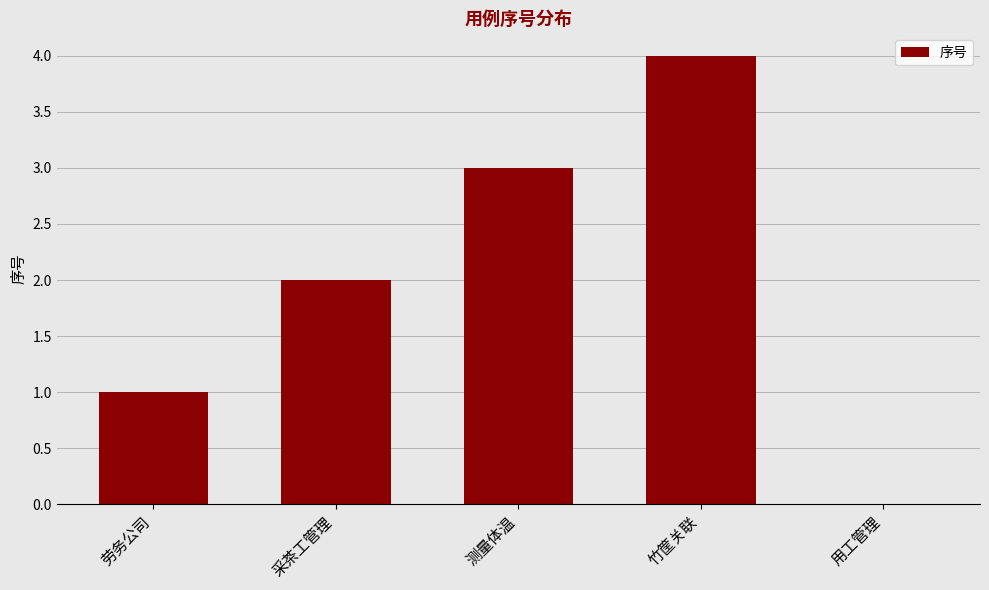

How many values are between 1 and 3?

3